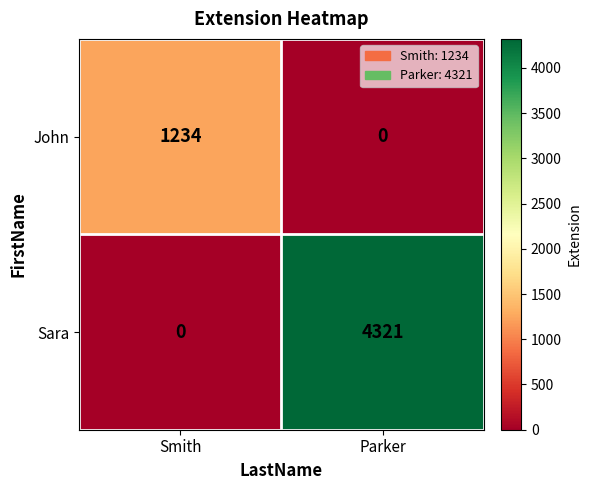

Rank the series by their maximum value, from lowest to highest.

John, Sara